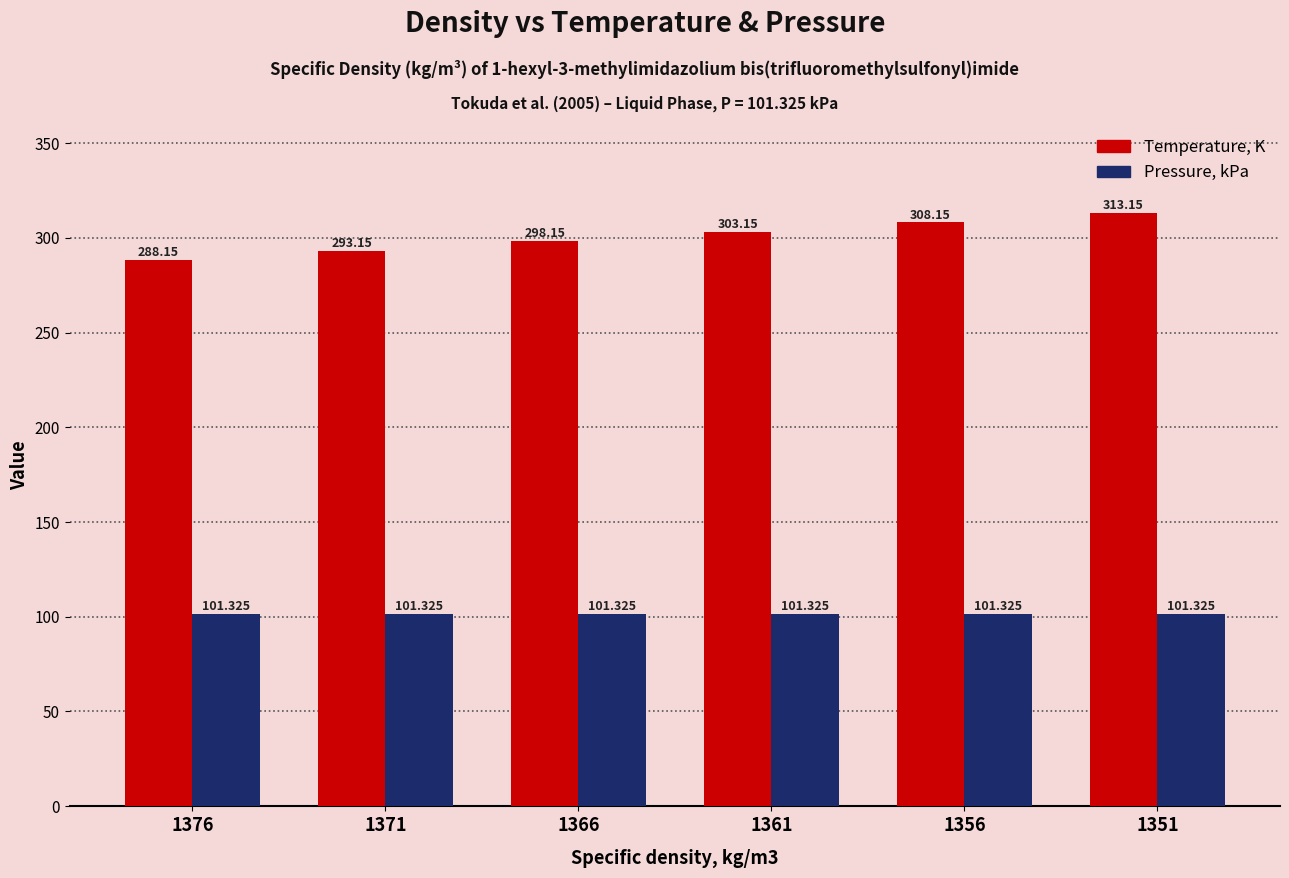

Does the chart contain any negative values?

No